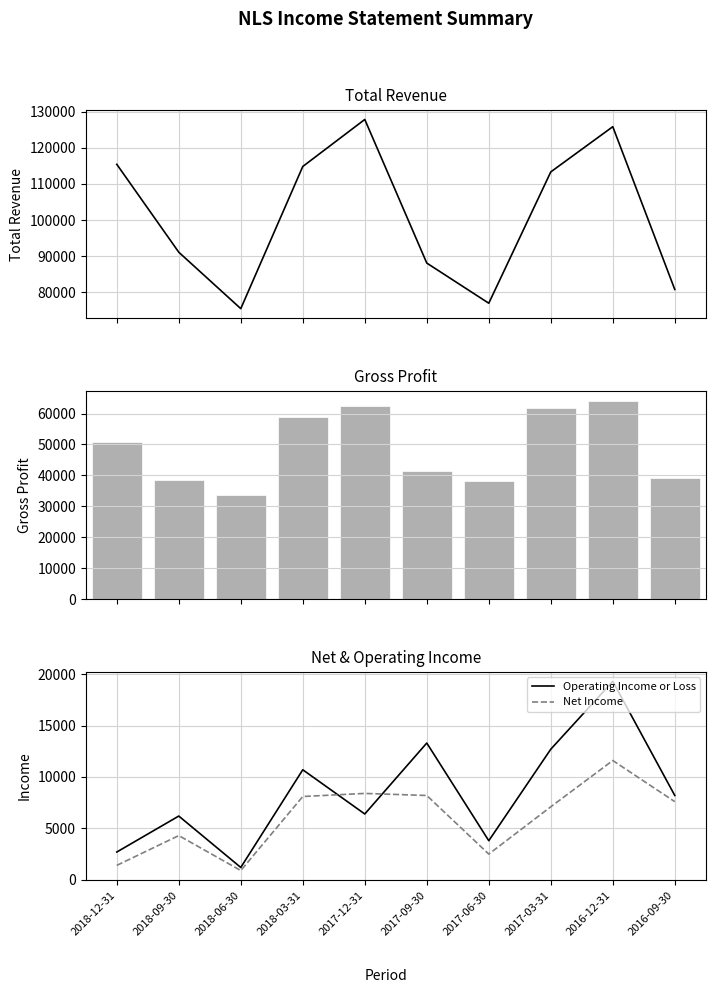

What is the value of the Operating Income or Loss bar at the 2nd from the left?

6200